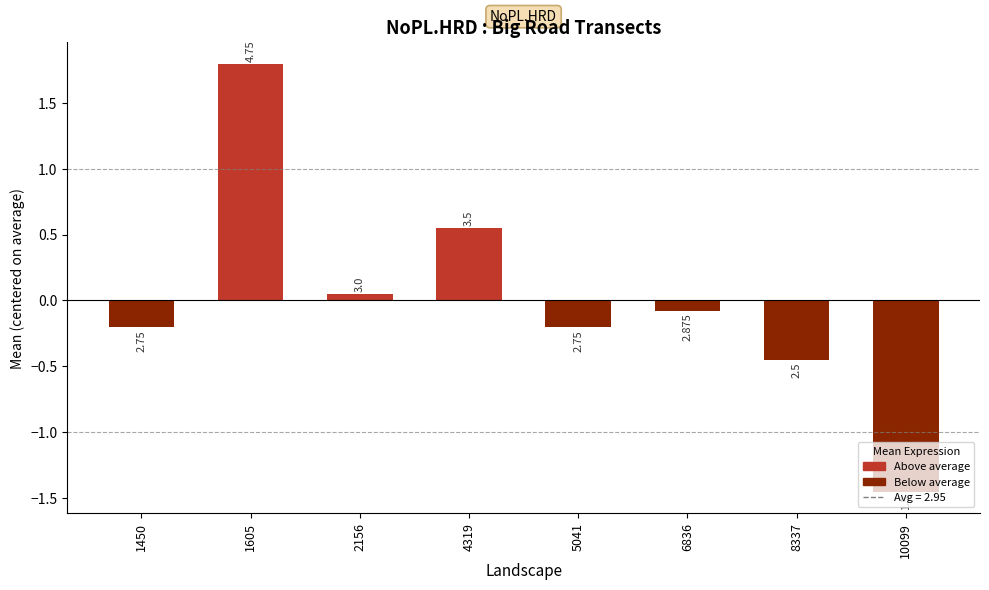

Does the chart contain any negative values?

Yes